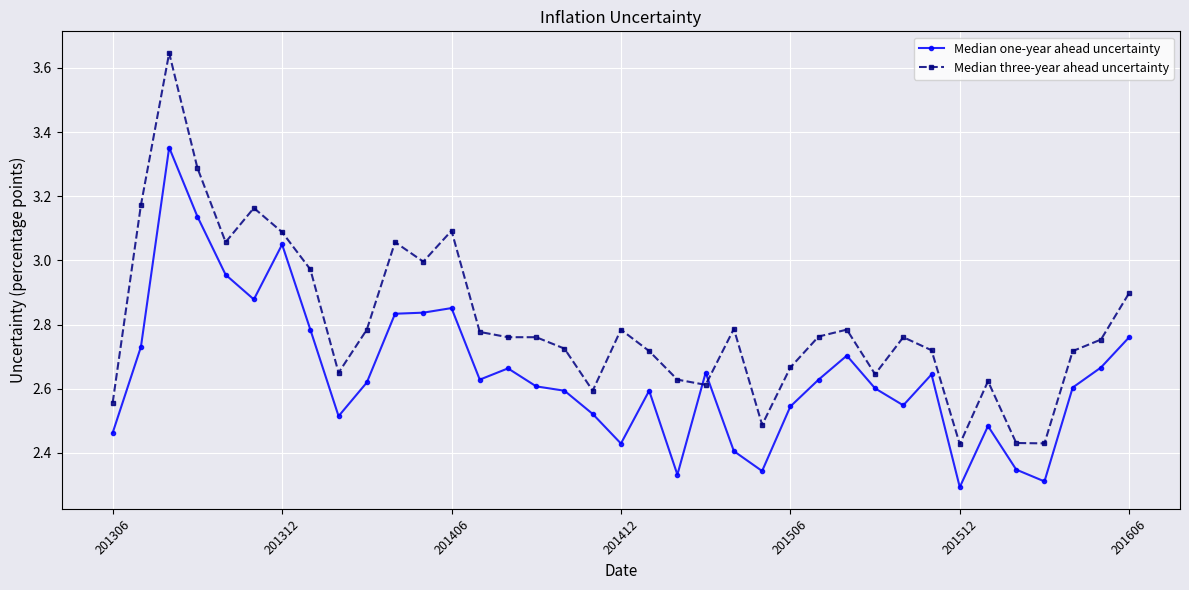

Rank the series by their maximum value, from lowest to highest.

Median one-year ahead uncertainty, Median three-year ahead uncertainty